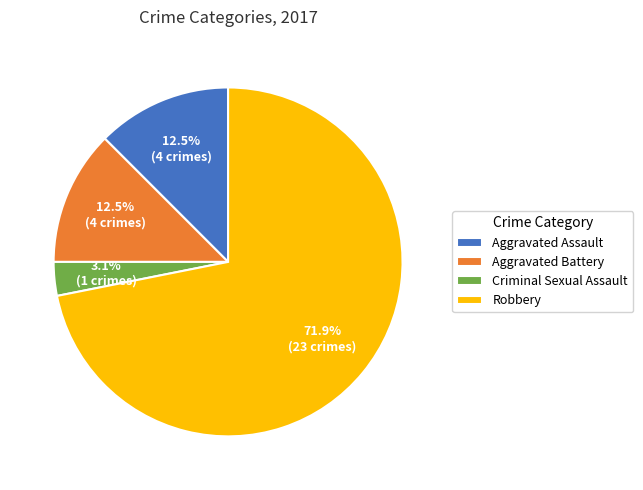

Which category accounts for the majority?

Robbery